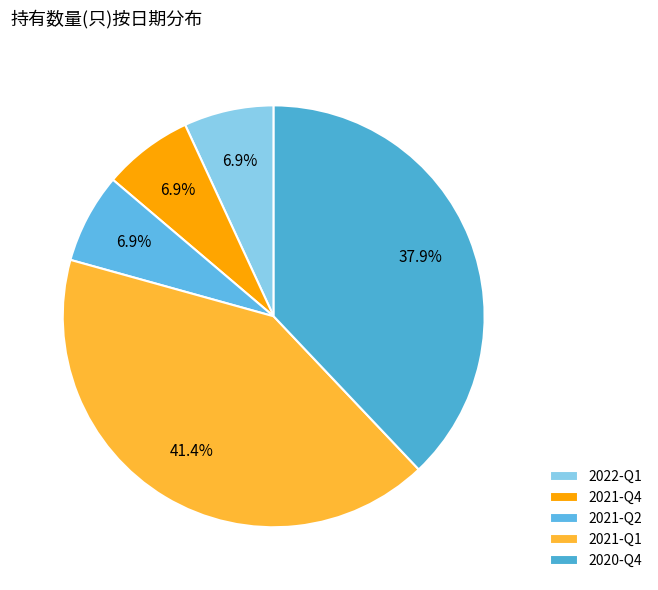

The 2021-Q2 slice represents 1% of the pie. True or false?

False